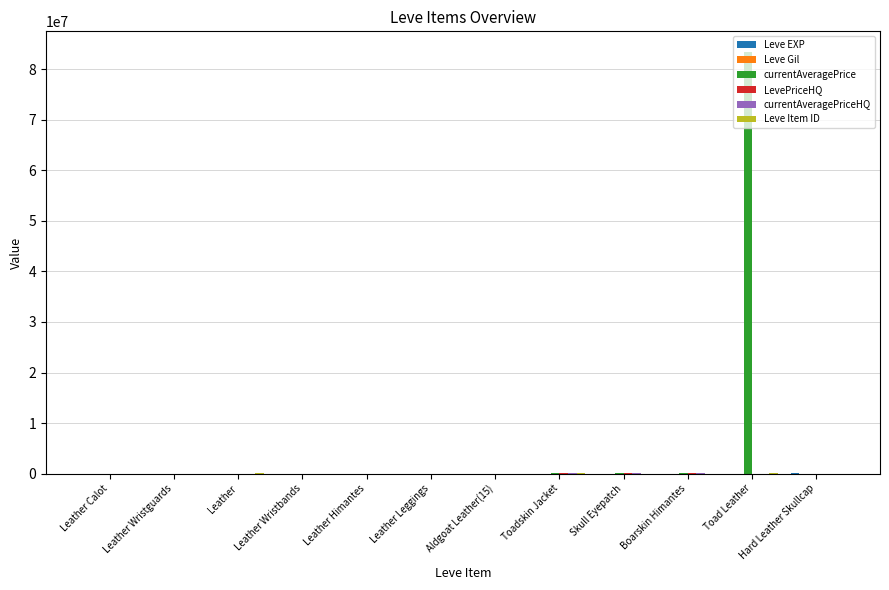

Count the number of data series in this chart.

6